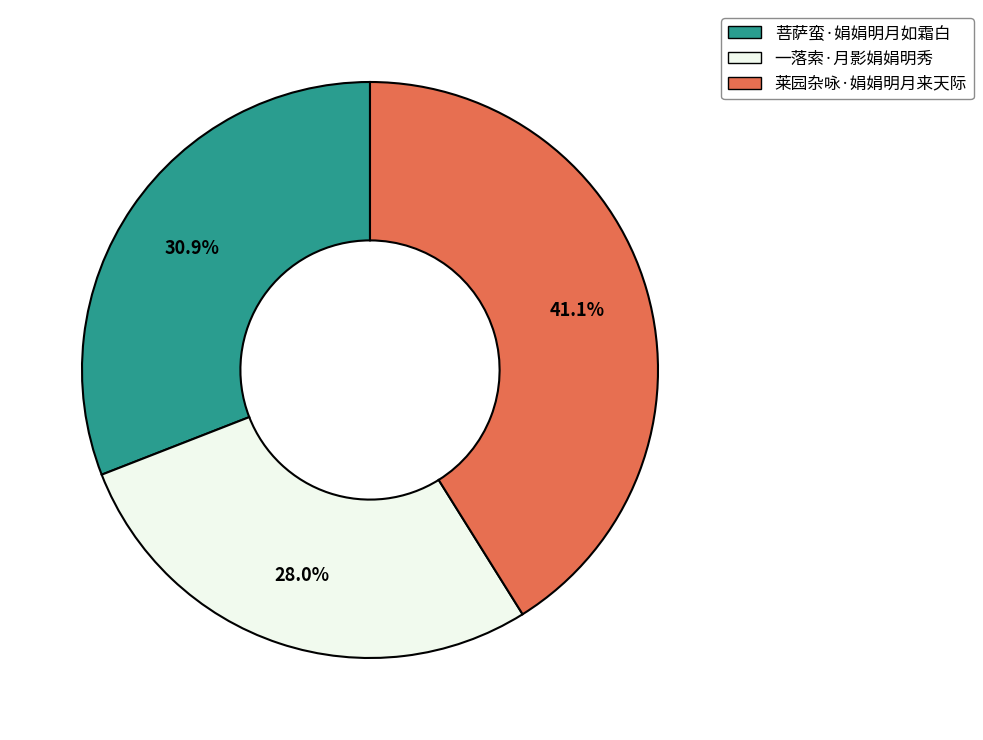

Rank the categories by value from lowest to highest.

一落索·月影娟娟明秀, 菩萨蛮·娟娟明月如霜白, 莱园杂咏·娟娟明月来天际